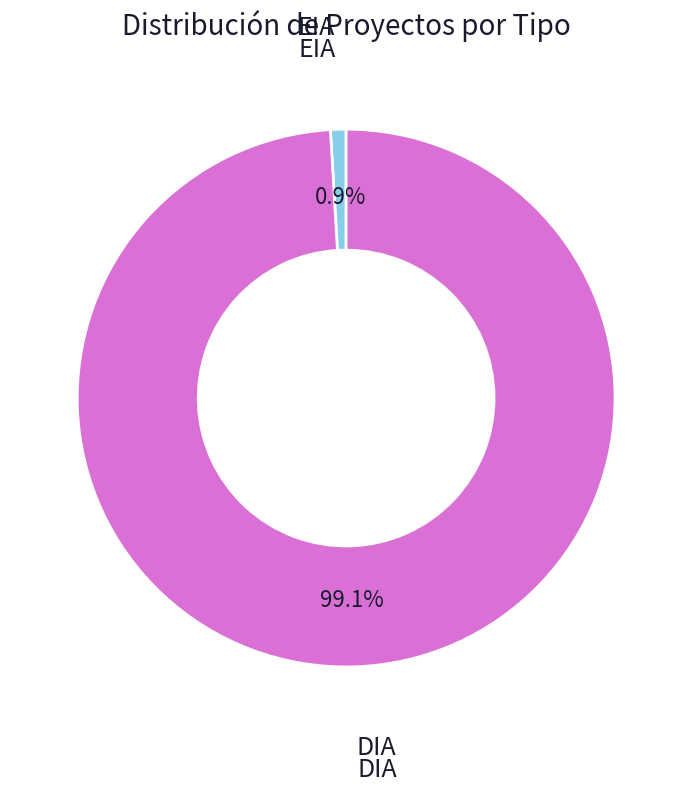

What percentage is NOT represented by DIA?

0.9%